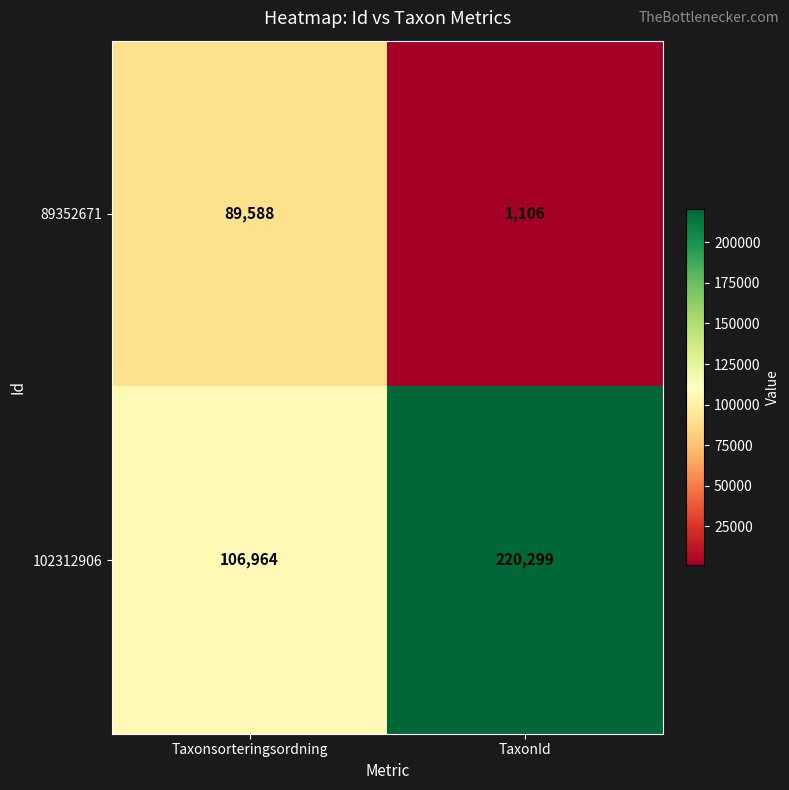

At which category does the chart reach its minimum across all series?

TaxonId